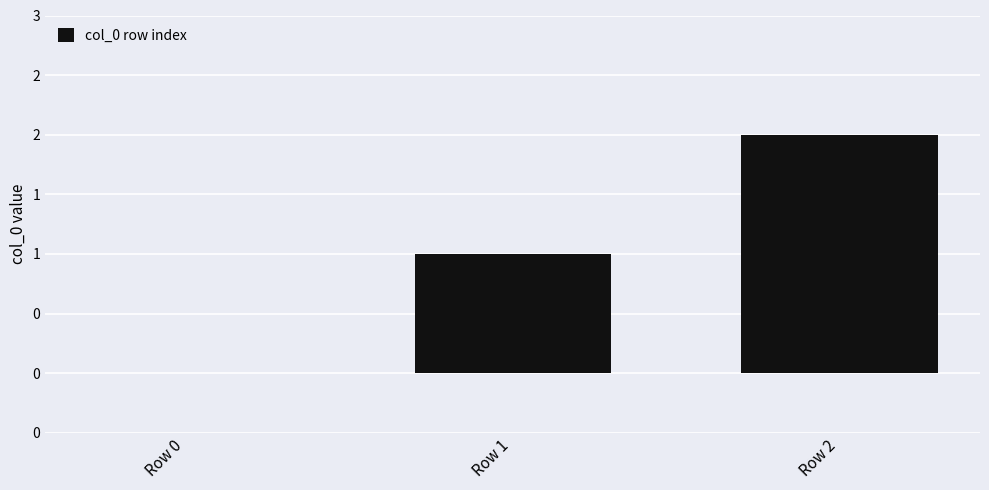

Reading right to left, what are all the values shown in this chart?

Row 2=2	Row 1=1	Row 0=0